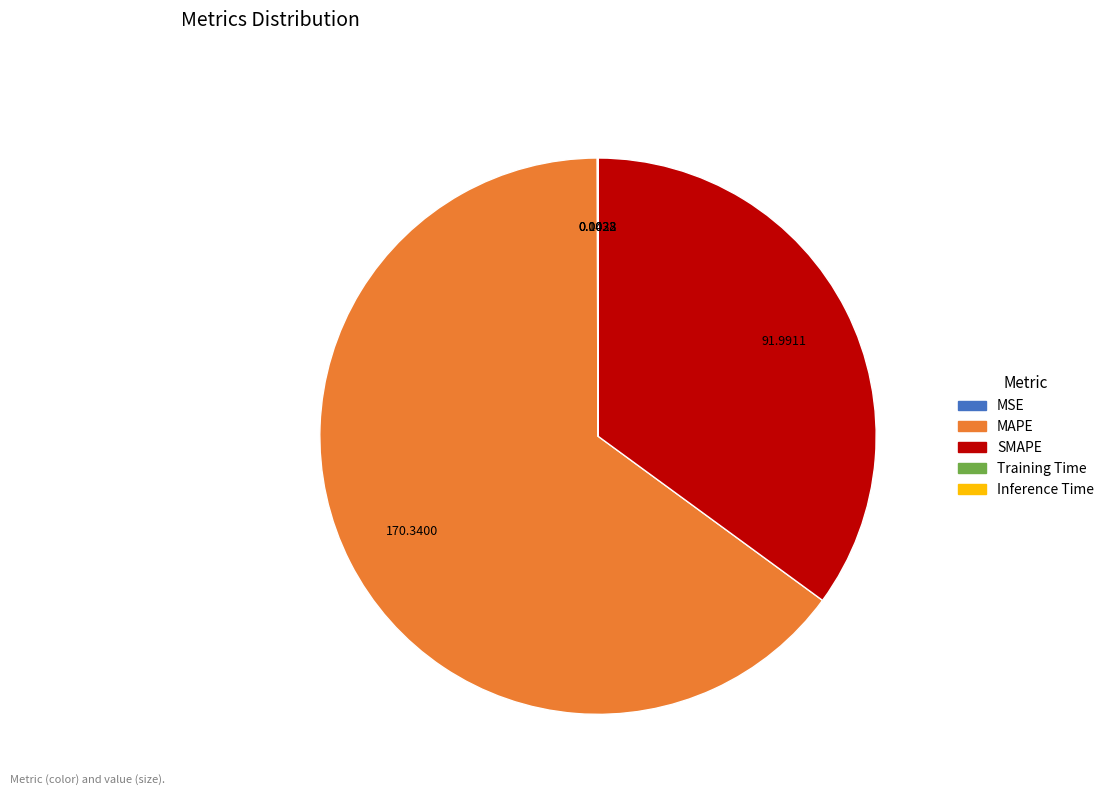

Which category has the biggest portion of the pie?

MAPE